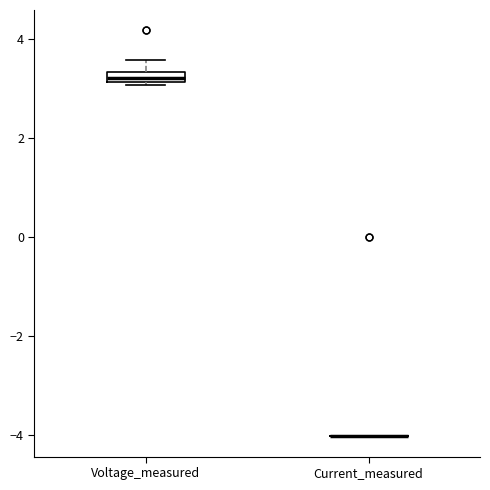

Where is the upper edge of the box for Voltage_measured on the y-axis? The values are not printed on the chart, so give them approximately, as read against the axis.

3.4